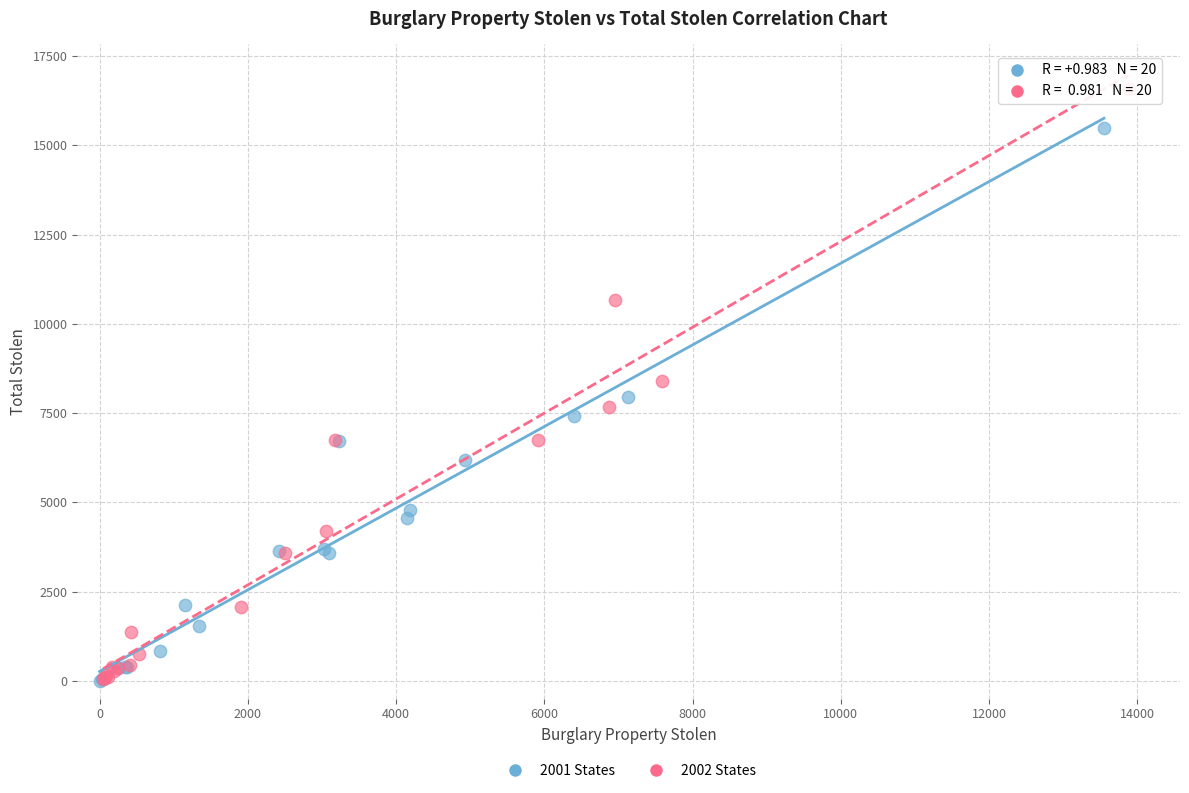

Which series reaches the maximum Y coordinate?

2002 States